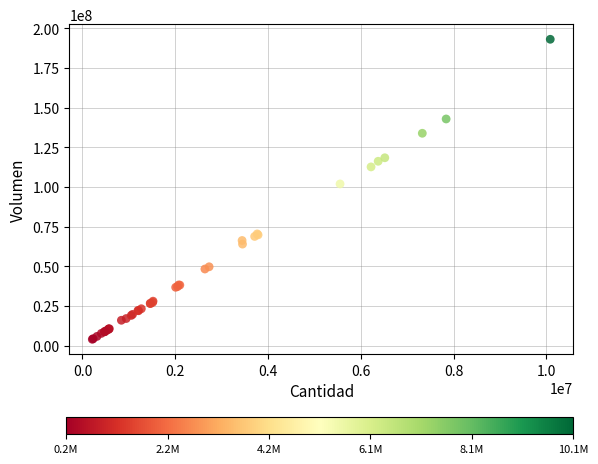

What Y value in the scatter plot is closest to 98478873?

101853447.5